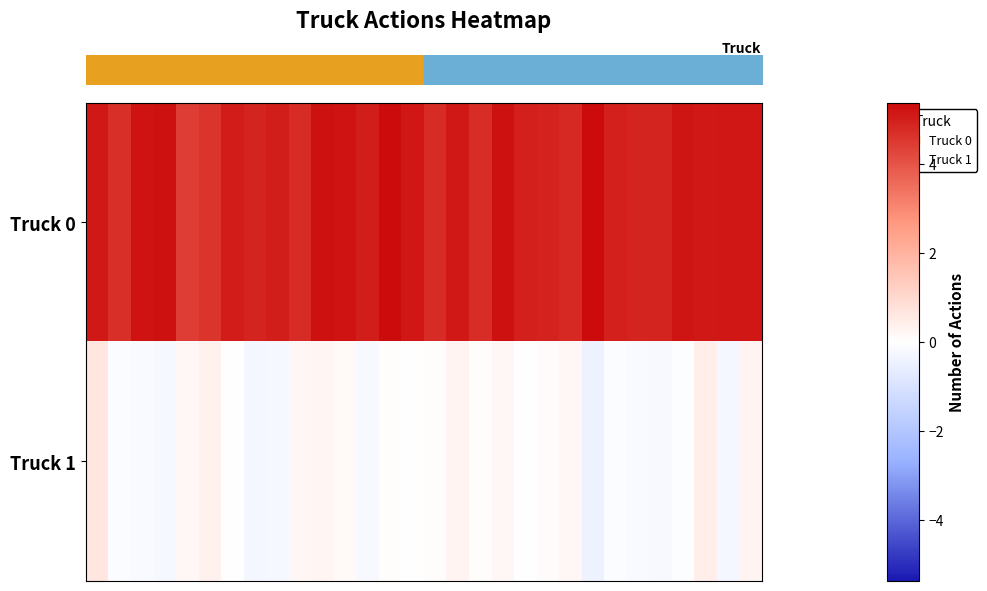

Which series has the largest total across all categories?

row_0